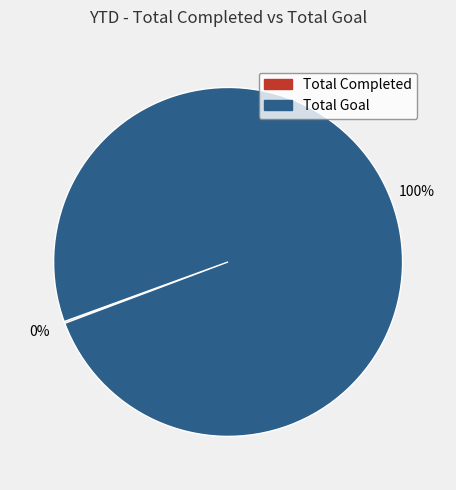

True or false: Total Goal accounts for 100% of the total.

True